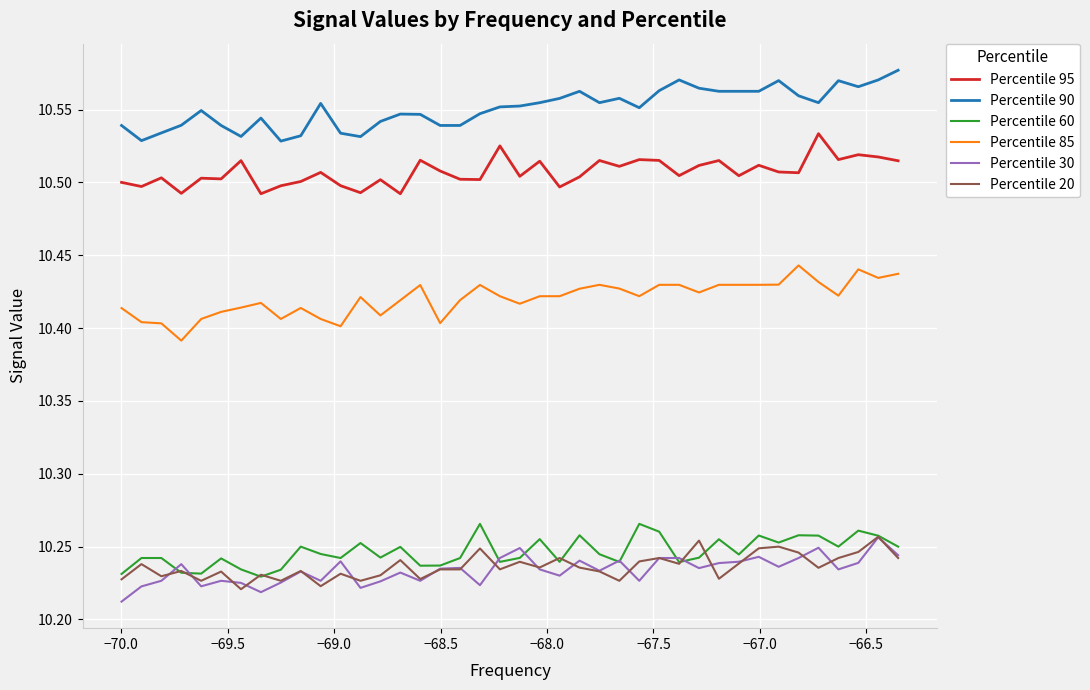

True or false: Percentile 30 and Percentile 95 intersect in this chart.

False